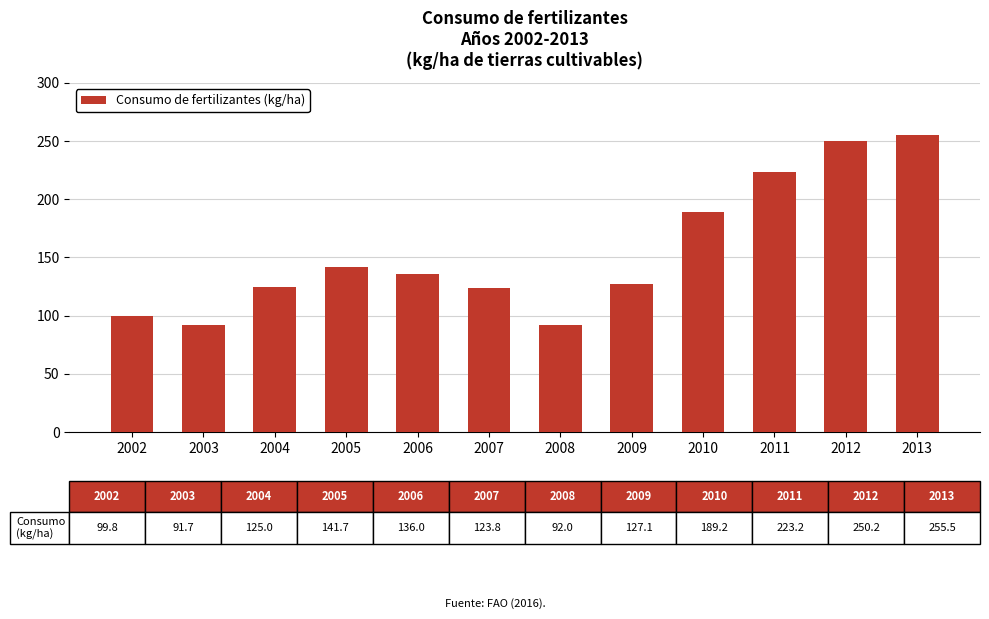

The value at 2002 is 99.8. True or false?

True